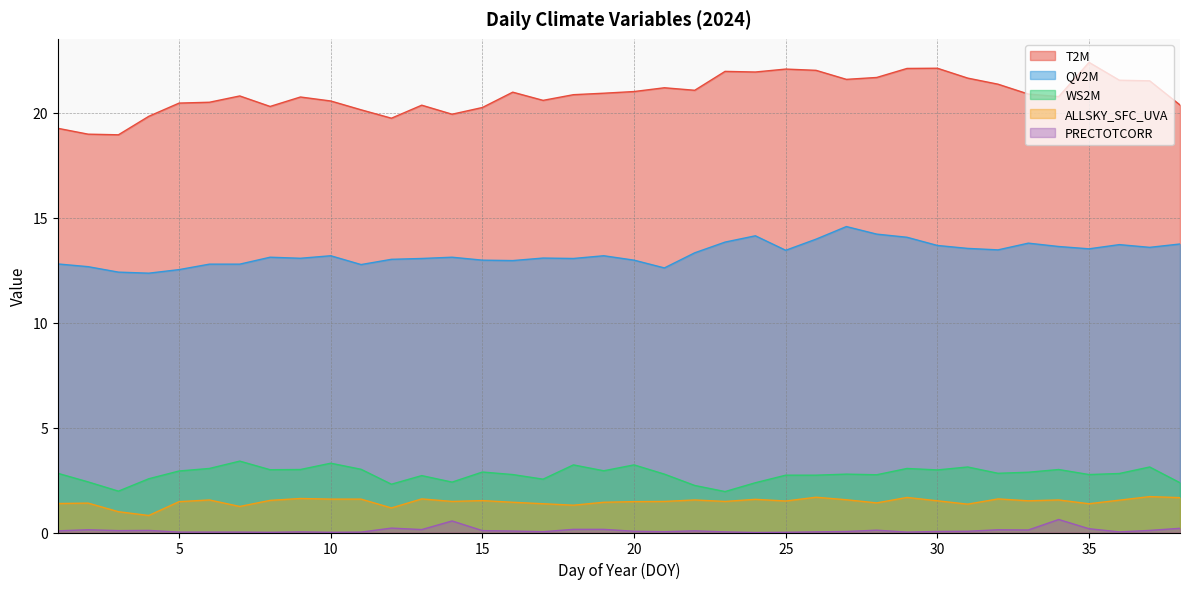

How many lines are shown in the chart?

5